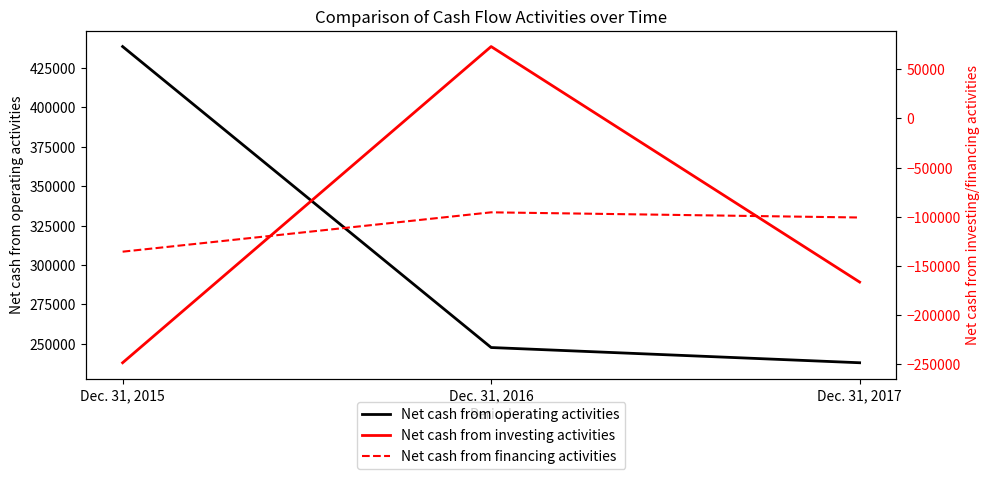

Is this an area chart (filled region under the line)?

No